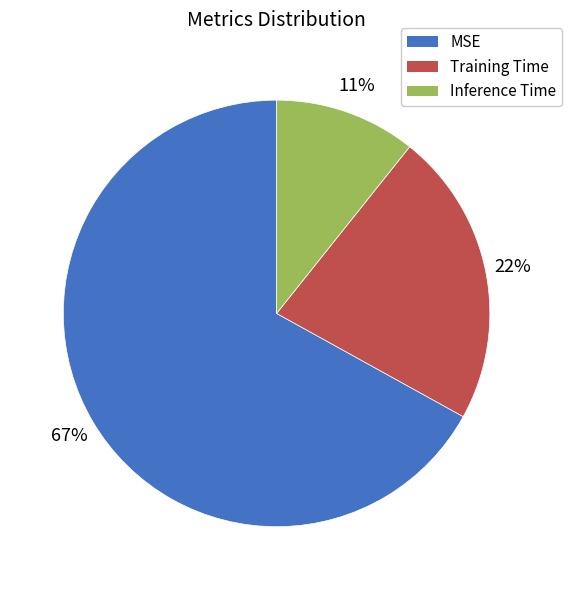

Does MSE represent more than half of the total?

Yes